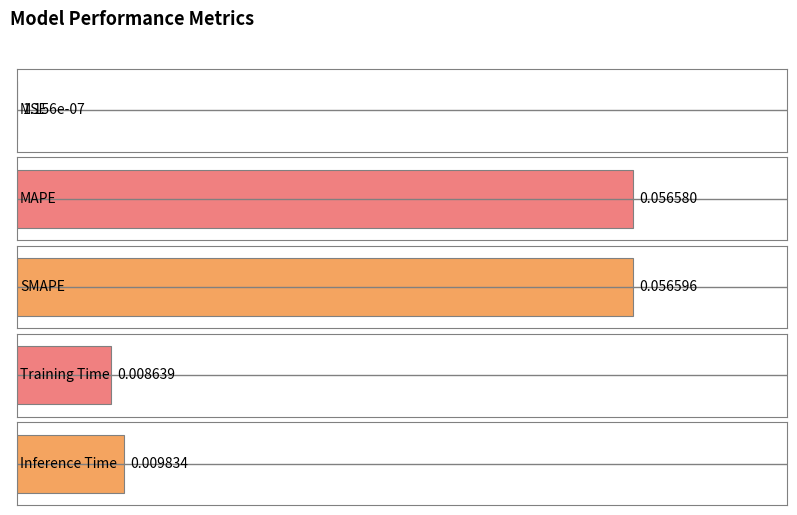

Which label corresponds to the largest value in the chart?

SMAPE